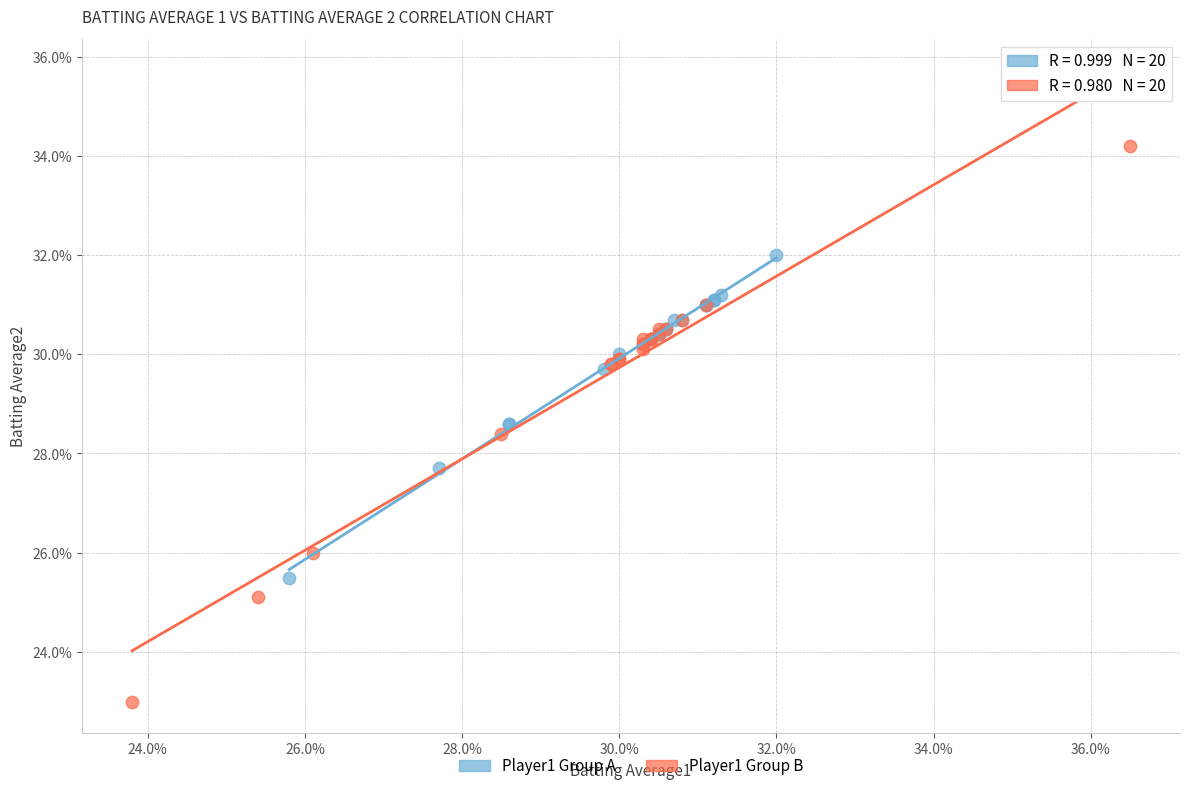

Which series has the largest Y range (max minus min)?

Player1 Group B